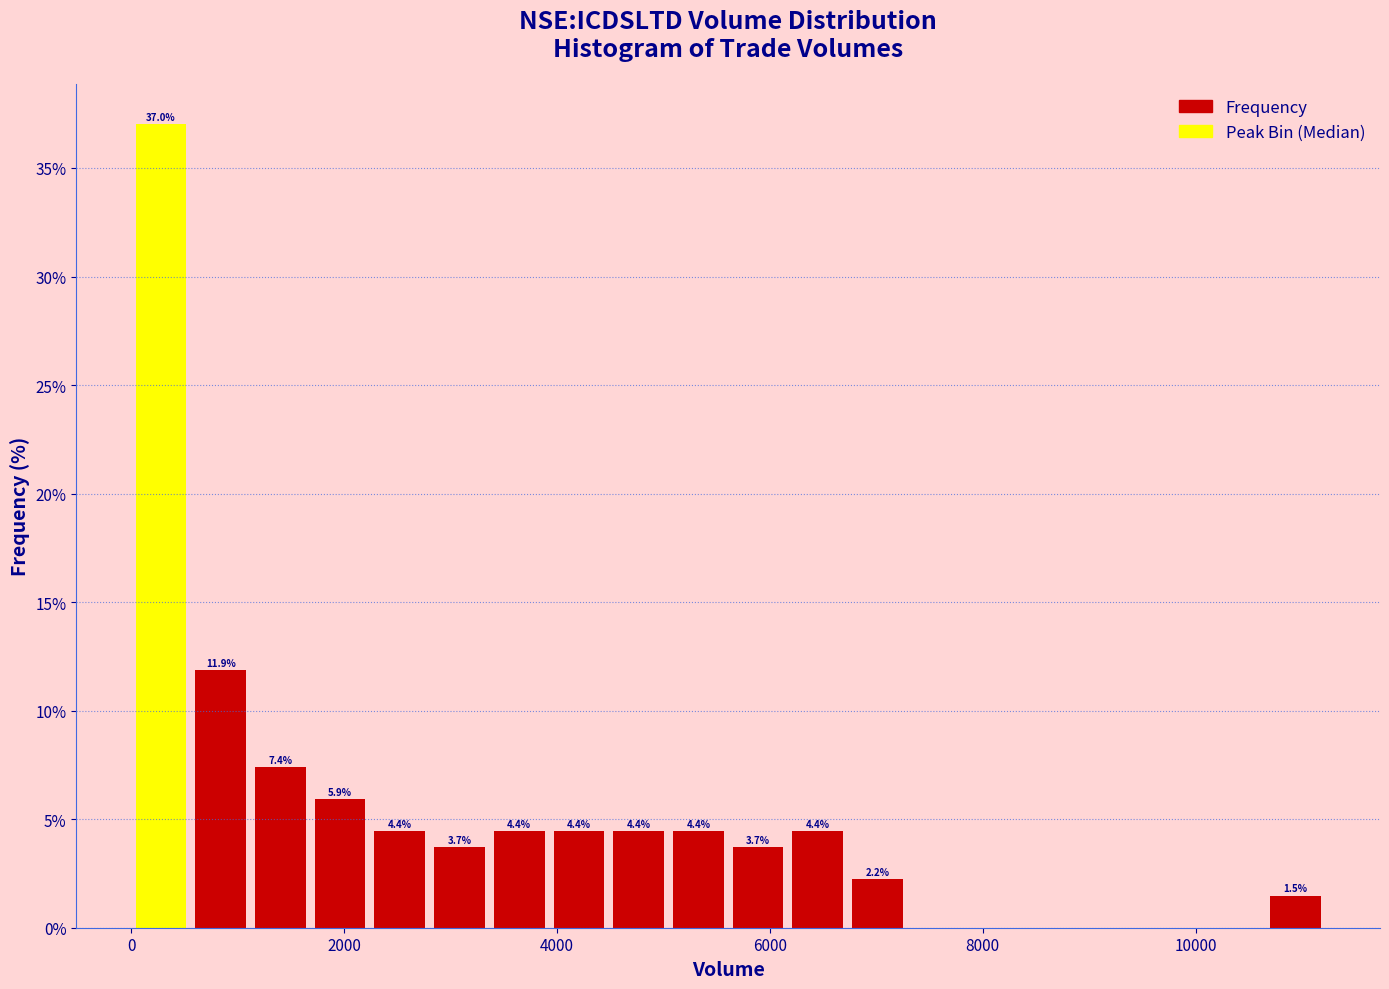

Around what value on the x-axis is the tallest bar? Give the approximate position of its centre, as read against the axis.

200